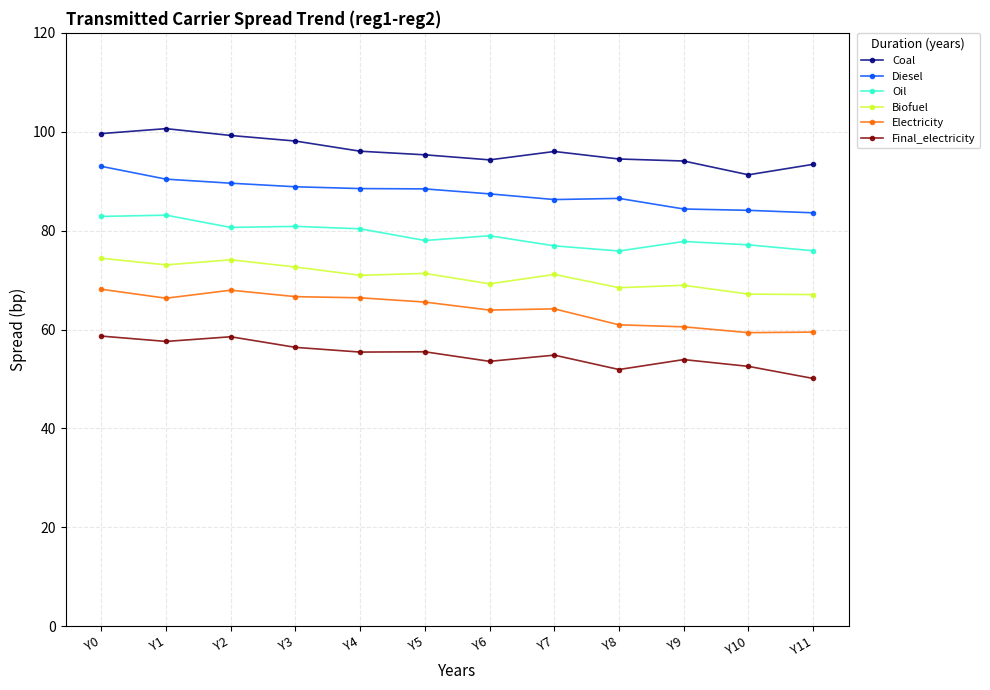

True or false: Oil has more than 2 interior local peaks.

True